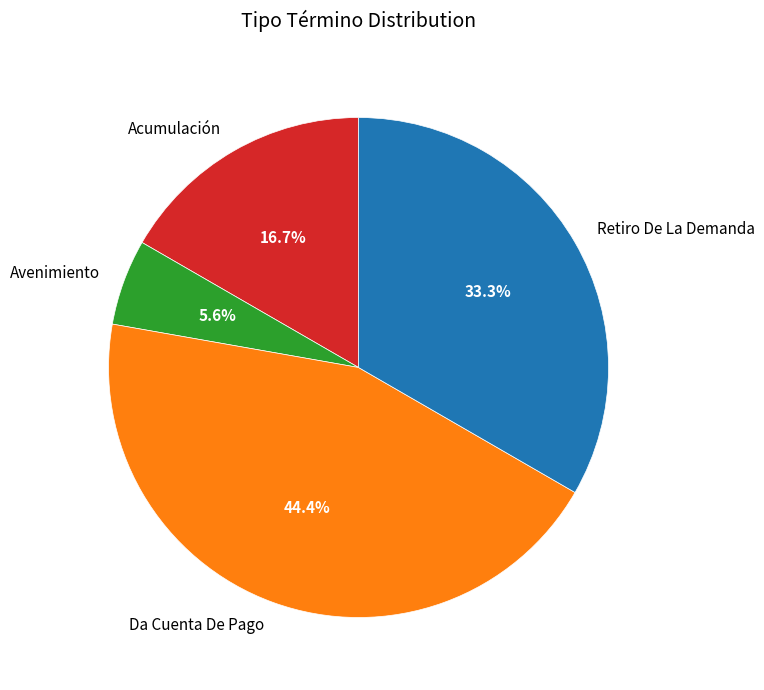

What is the ratio of the value at Acumulación to the value at Retiro De La Demanda?

0.5